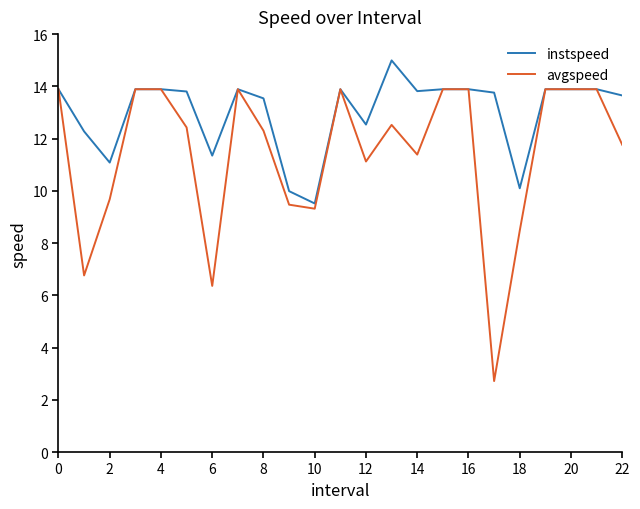

Which series has the largest range (max minus min)?

avgspeed